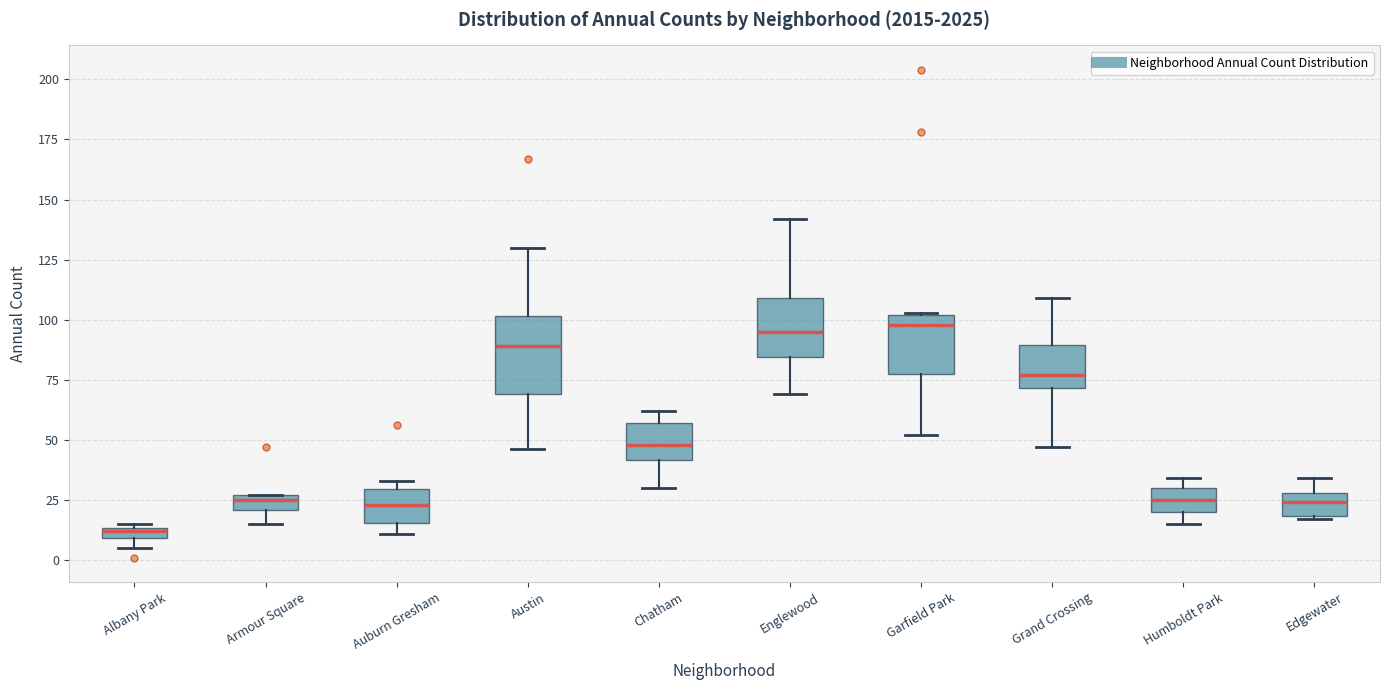

Where is the upper edge of the box for Armour Square on the y-axis? The values are not printed on the chart, so give them approximately, as read against the axis.

25